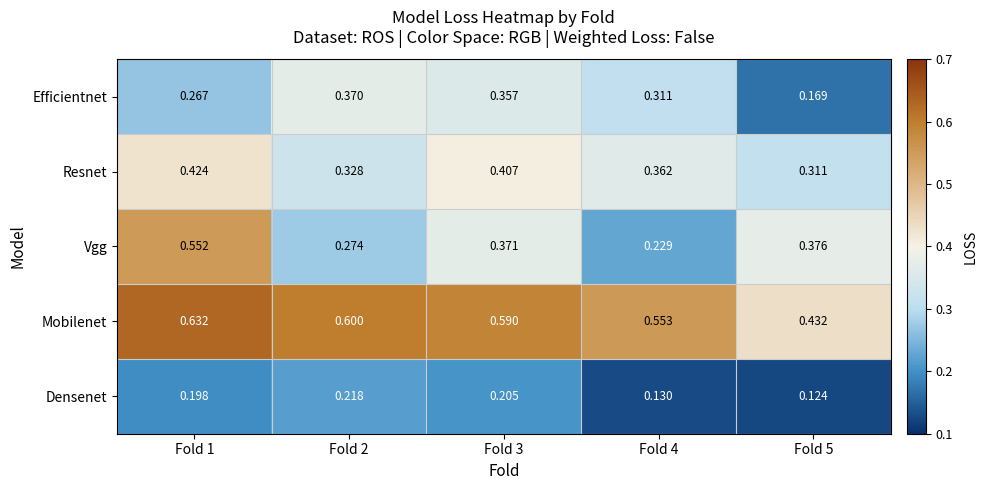

At Fold 1, list the series in order from largest to smallest.

Mobilenet, Vgg, Resnet, Efficientnet, Densenet